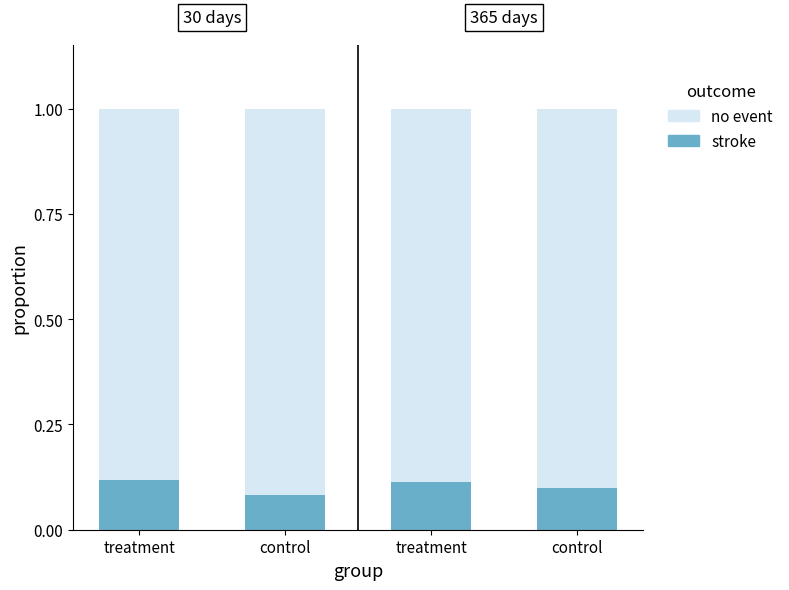

What value does the stroke series have at control?

0.1